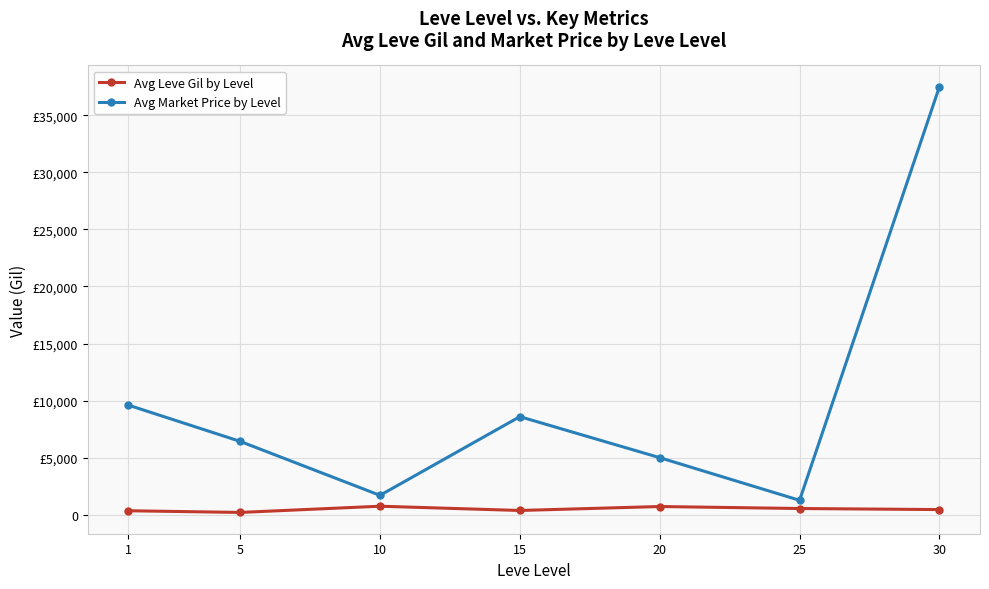

Does the chart have visible grid lines?

Yes